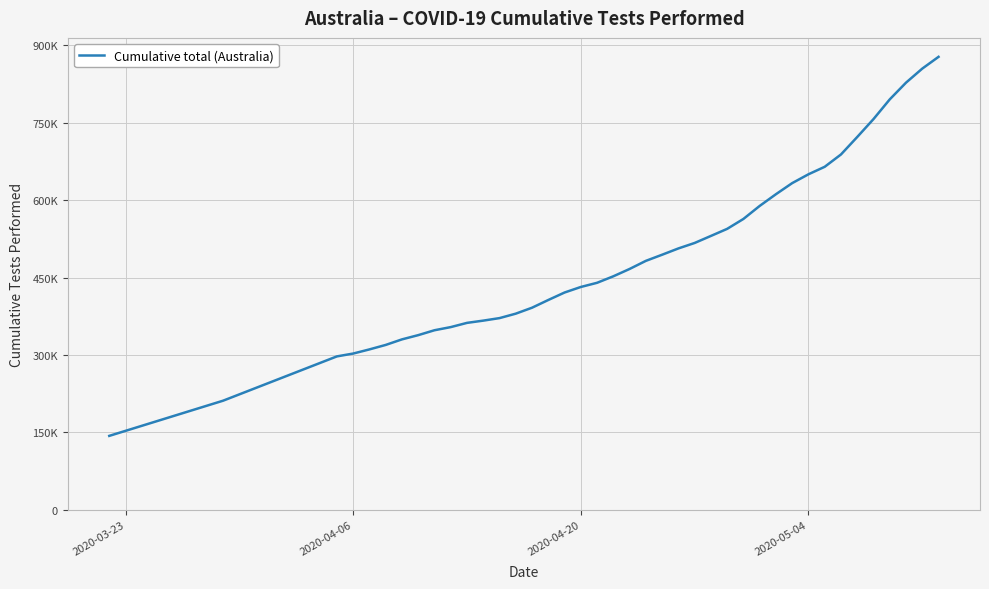

Is this an area chart (filled region under the line)?

No